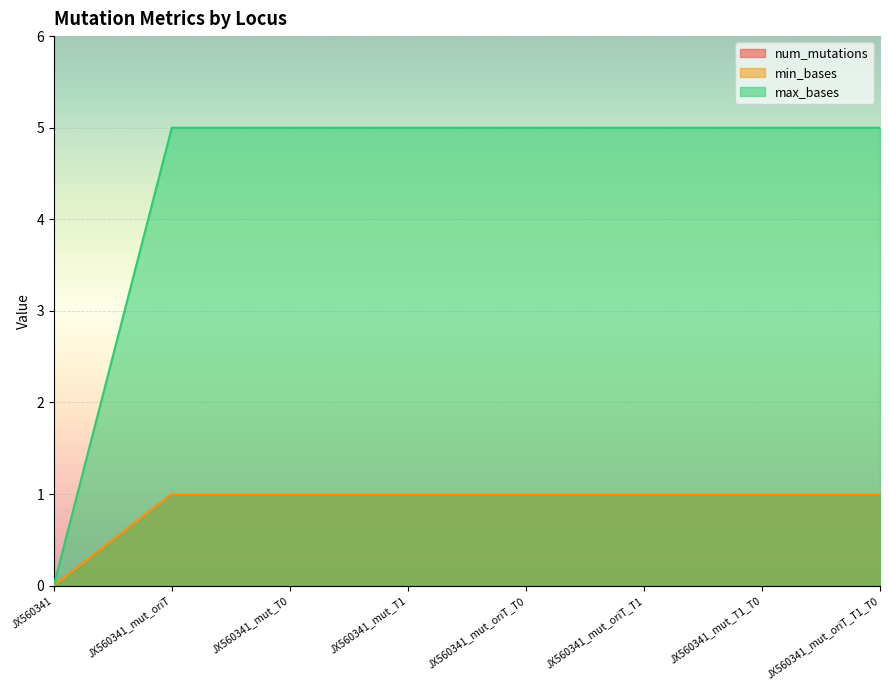

Reading left to right, list all the values displayed in this chart.

num_mutations: 0	1	1	1	1	1	1	1
min_bases: 0	1	1	1	1	1	1	1
max_bases: 0	5	5	5	5	5	5	5